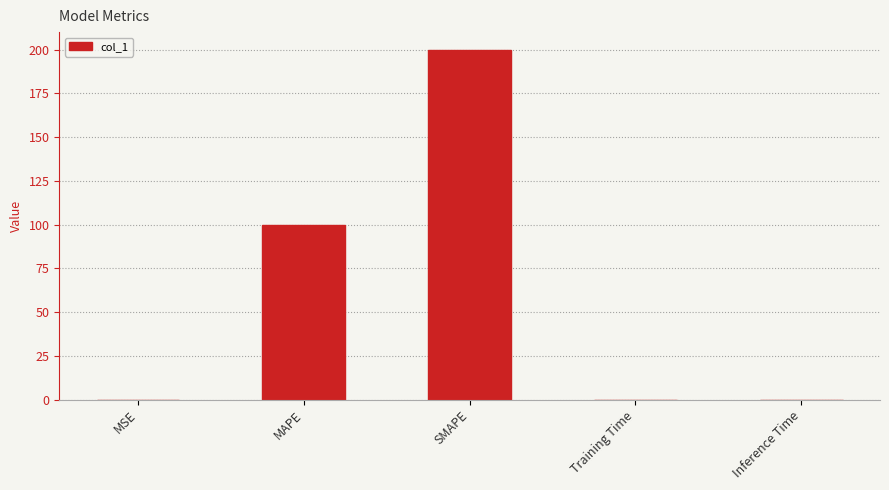

The chart shows a value of 0.0 at MSE. True or false?

True